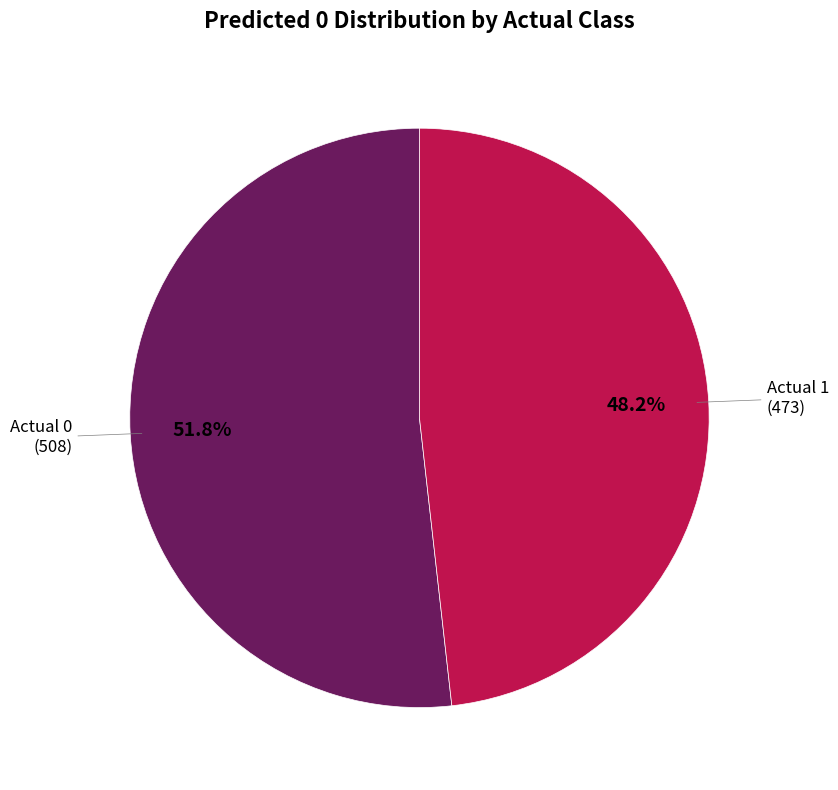

To the nearest percent, what portion does Actual 0 represent?

52%